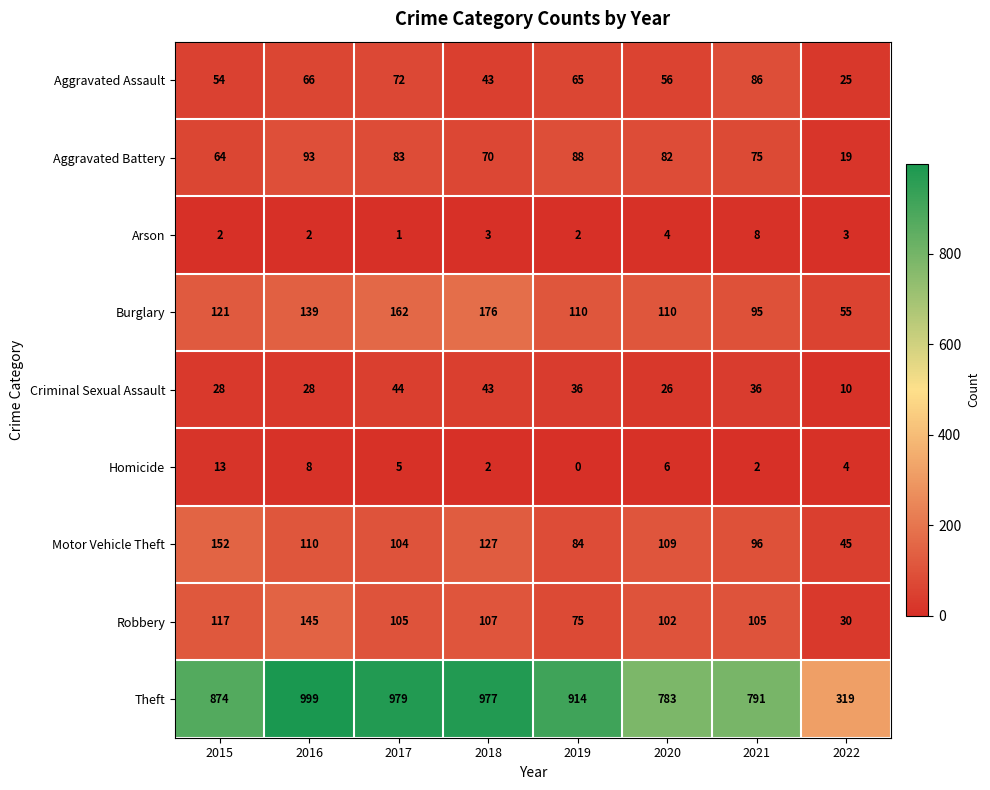

Is it true that Arson equals 3 at 2016?

False